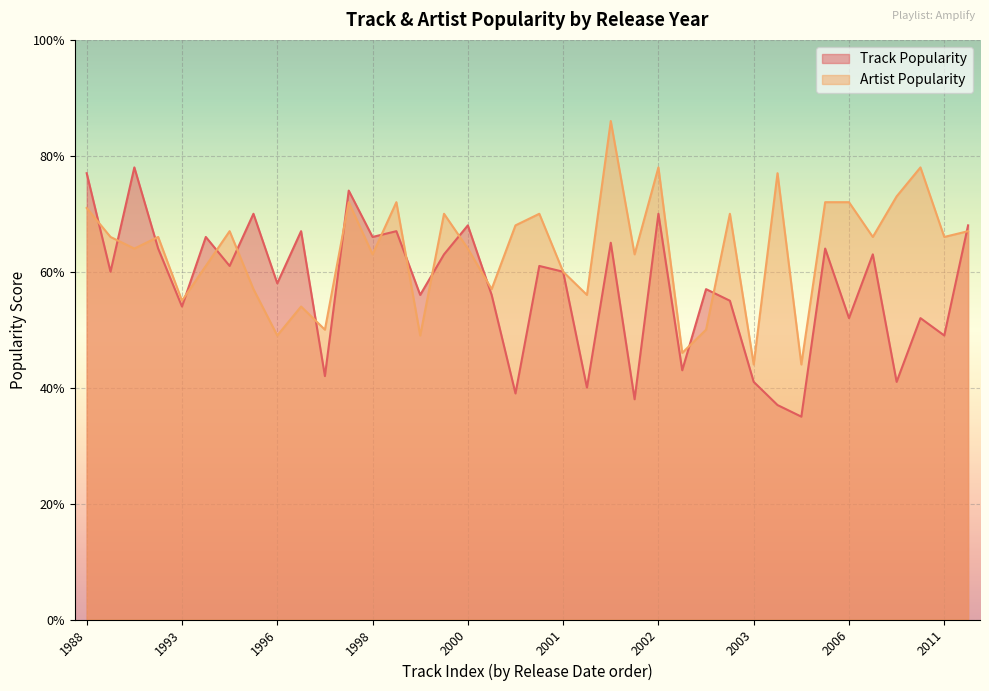

What is the sum of all Artist Popularity values?

2413